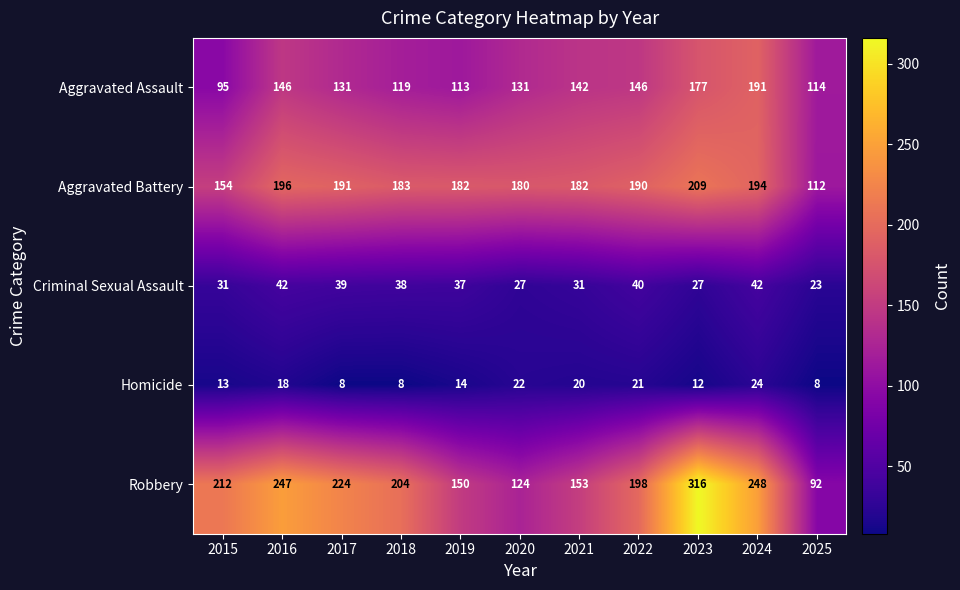

What is the difference between the maximum and minimum values in the Homicide series?

16